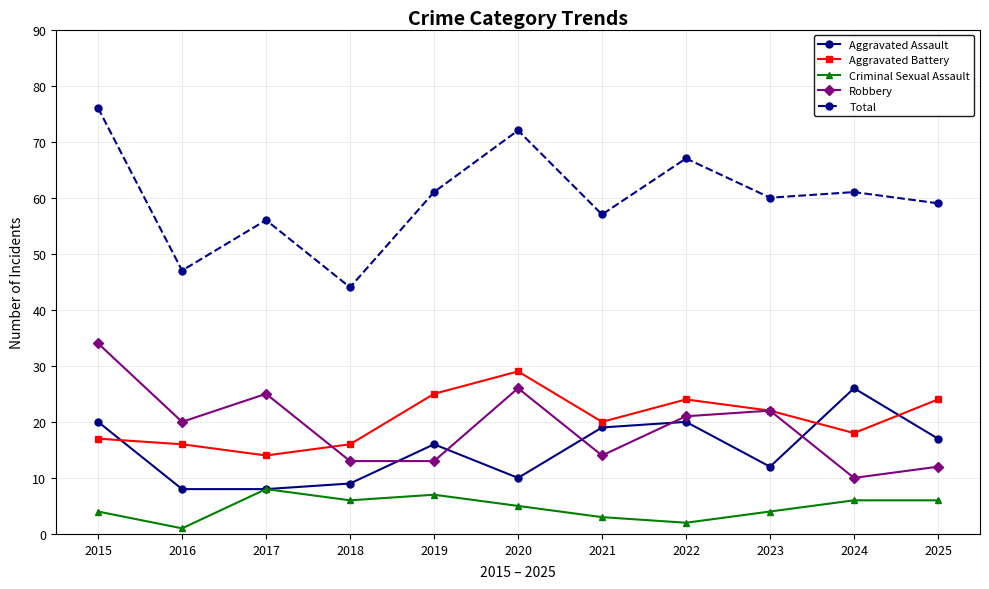

What are all the series names shown in the legend?

Aggravated Assault, Aggravated Battery, Criminal Sexual Assault, Robbery, Total